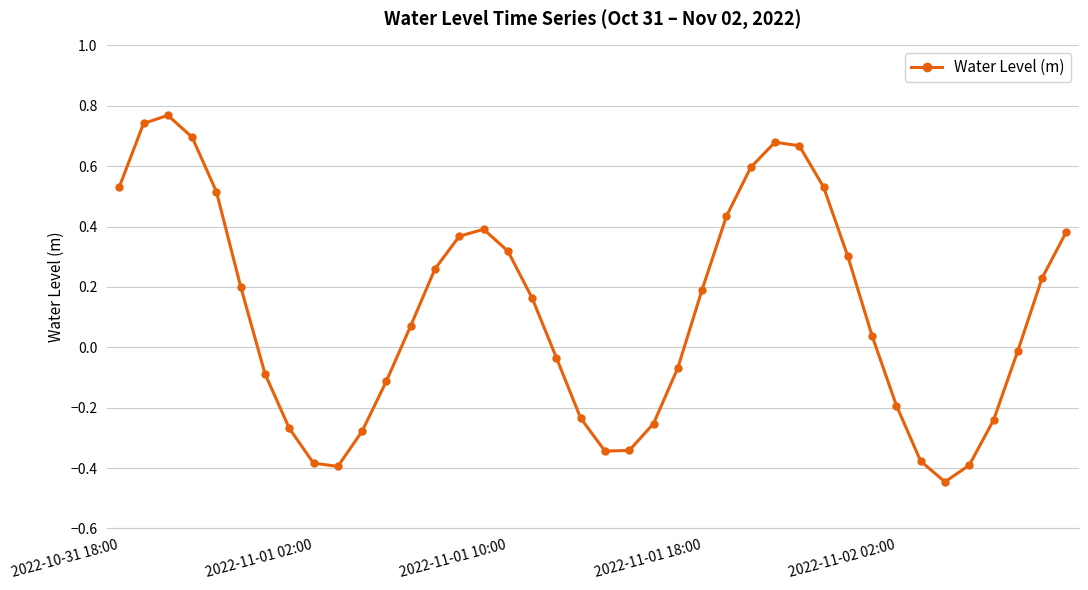

How many negative values are there?

18